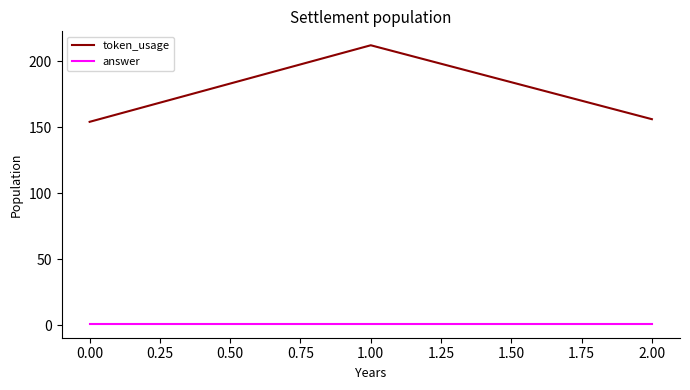

Between 1.00 and 2.00, which series saw the biggest shift?

token_usage